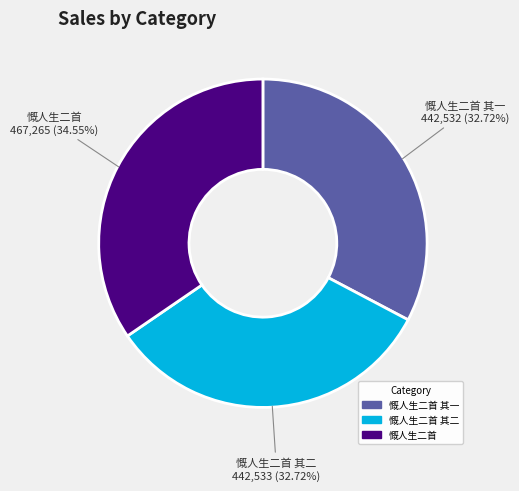

Does any single category account for the majority?

No